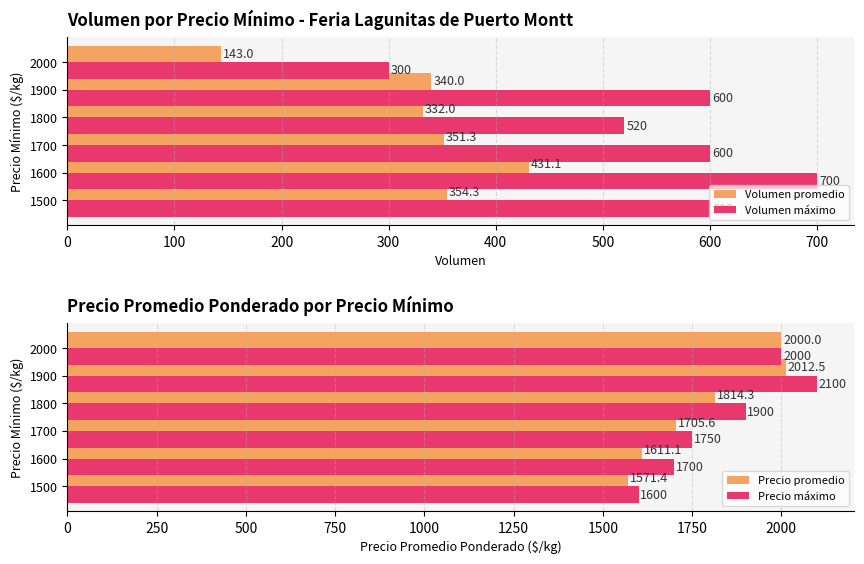

What is the average value of the Volumen promedio series?

325.3